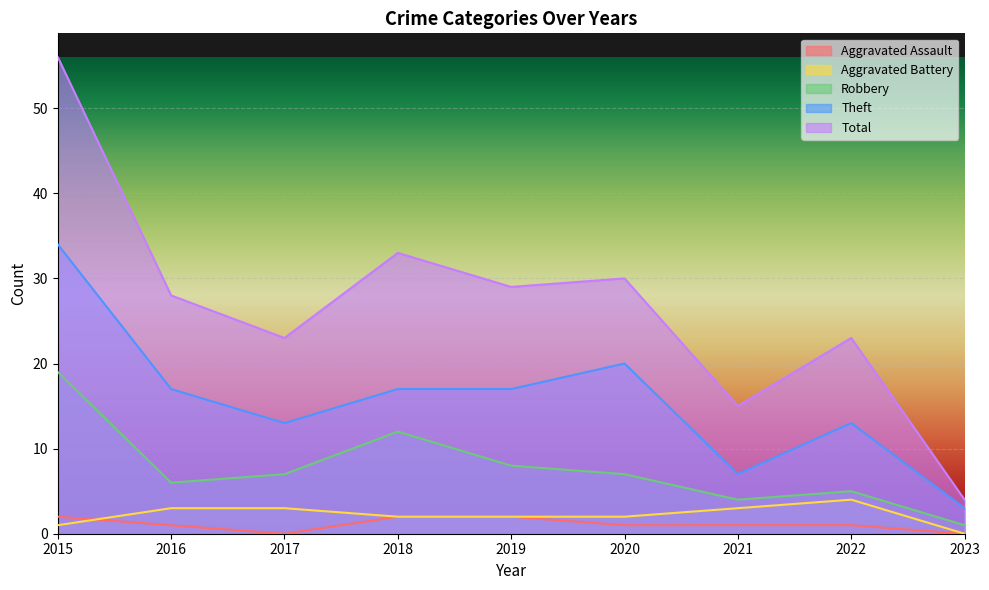

The Total series shows 29 at 2019. True or false?

True